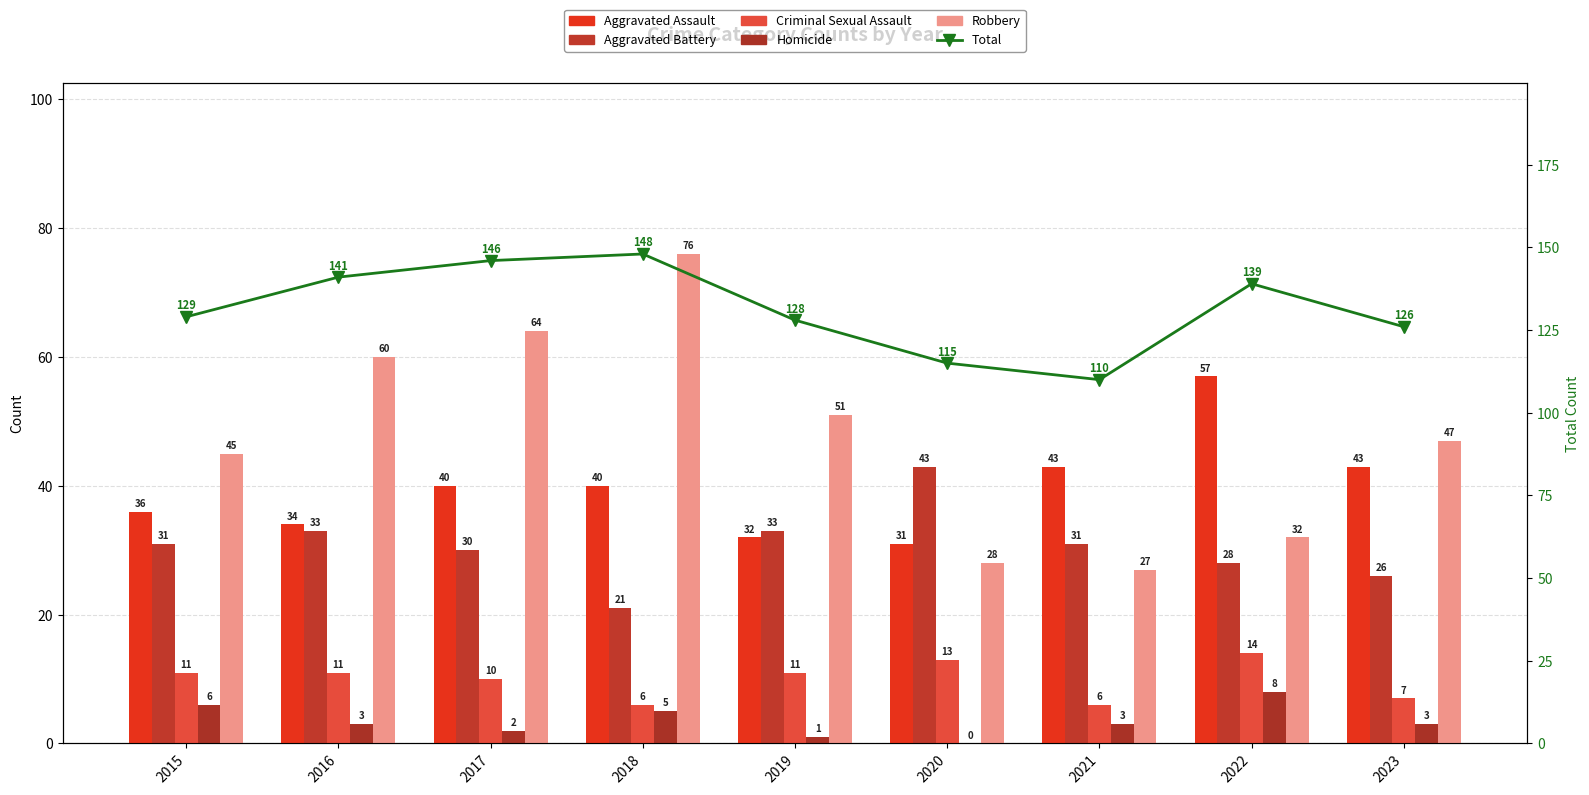

At which label does Aggravated Assault reach its minimum?

2020